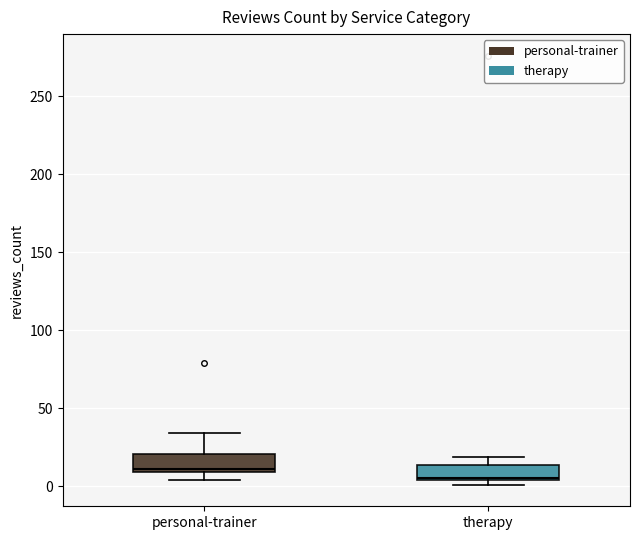

Which box has the highest median line?

personal-trainer